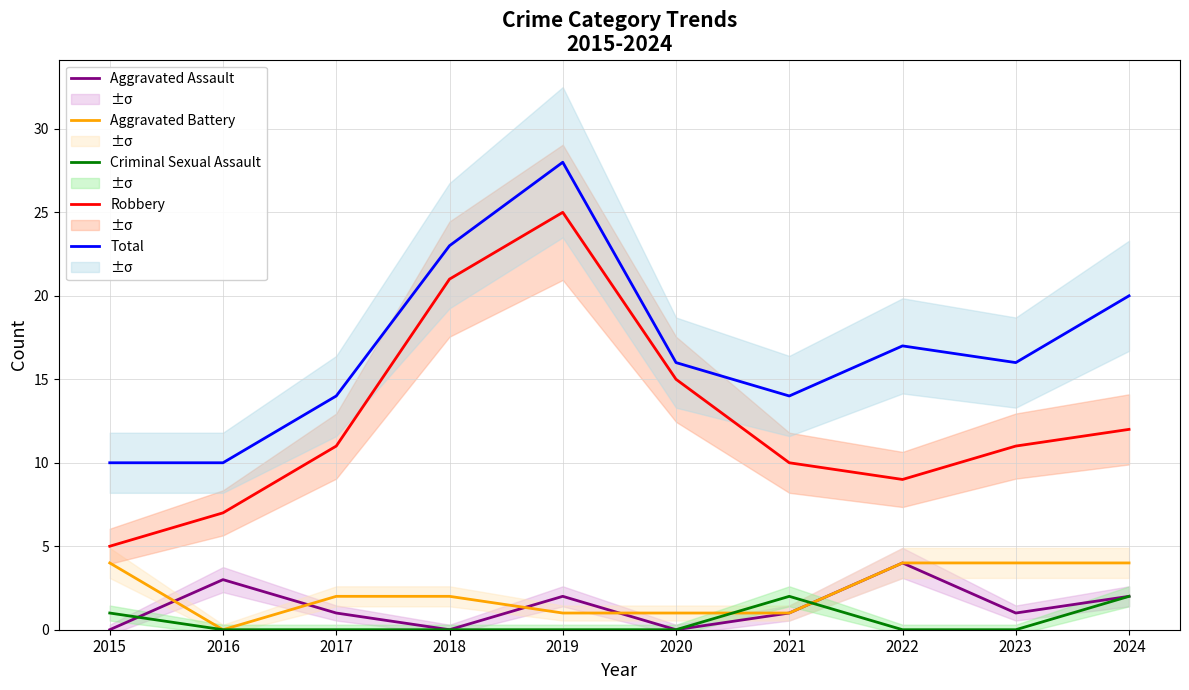

At which category does Total reach its first local peak?

2019